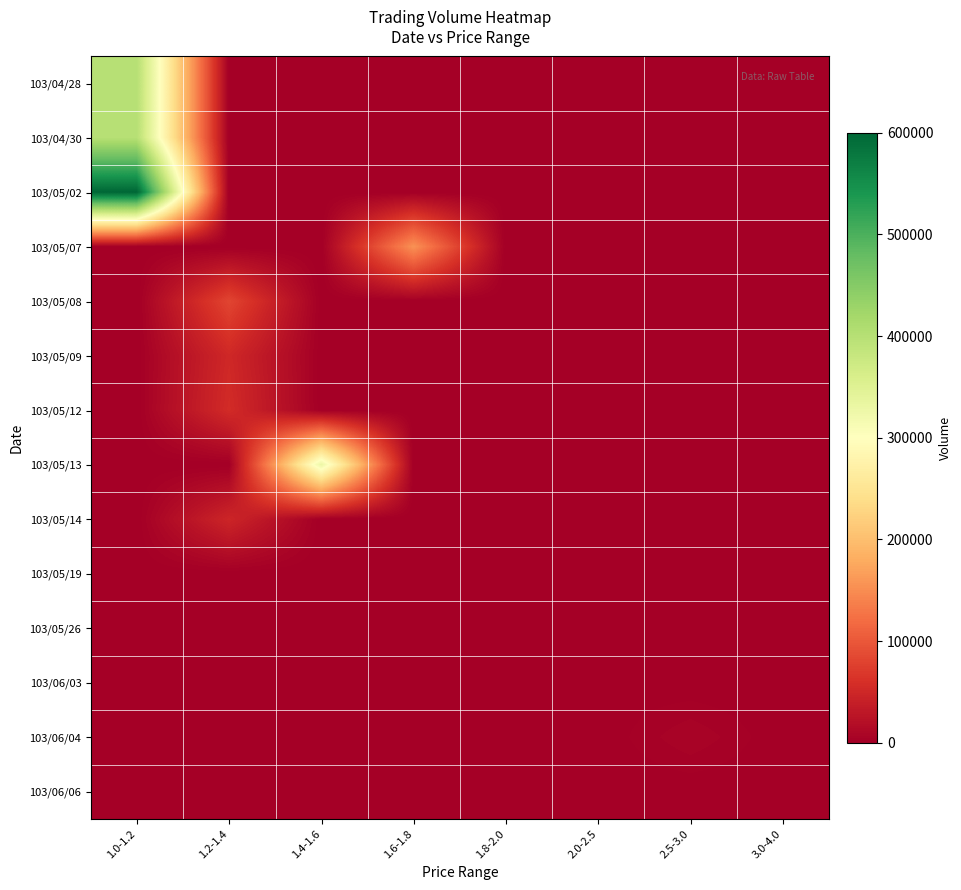

Which series has the largest total across all categories?

103/05/02